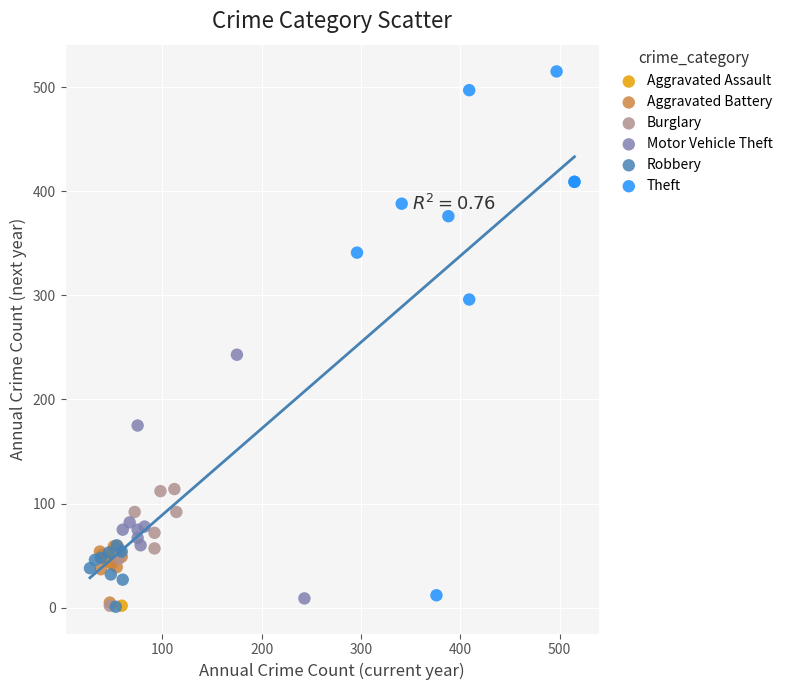

Which series reaches the maximum Y coordinate?

Theft